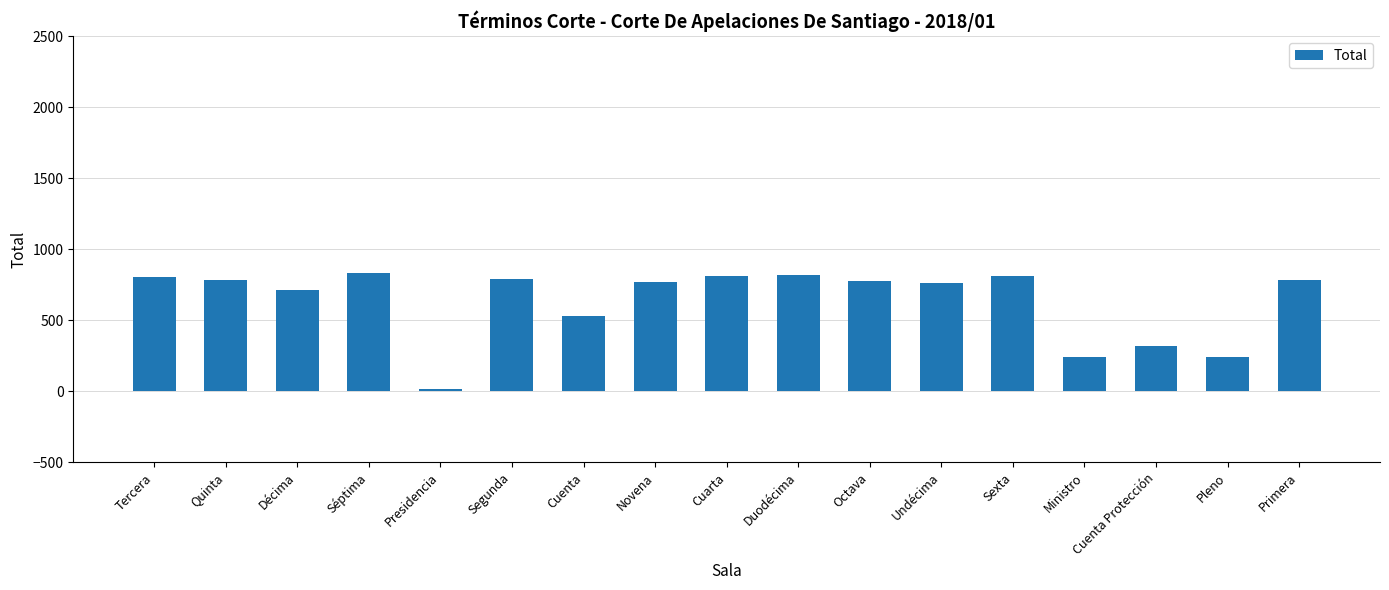

Are the bars horizontal?

No